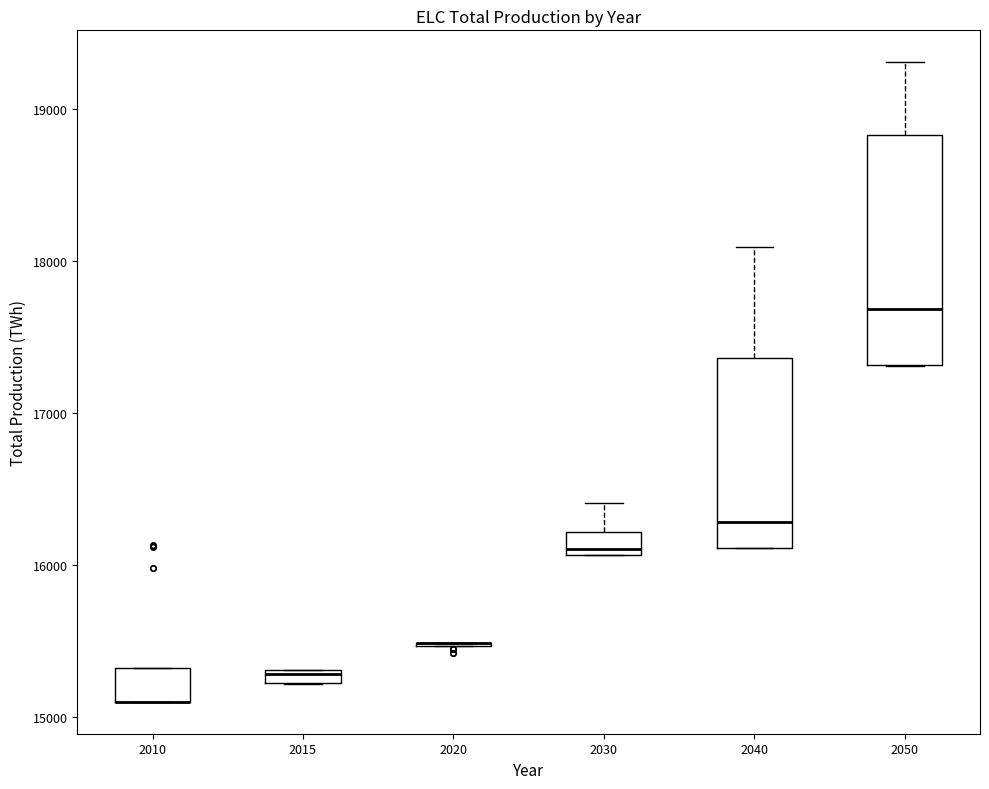

Where is the upper edge of the box at x = 2010 on the y-axis? The values are not printed on the chart, so give them approximately, as read against the axis.

15300